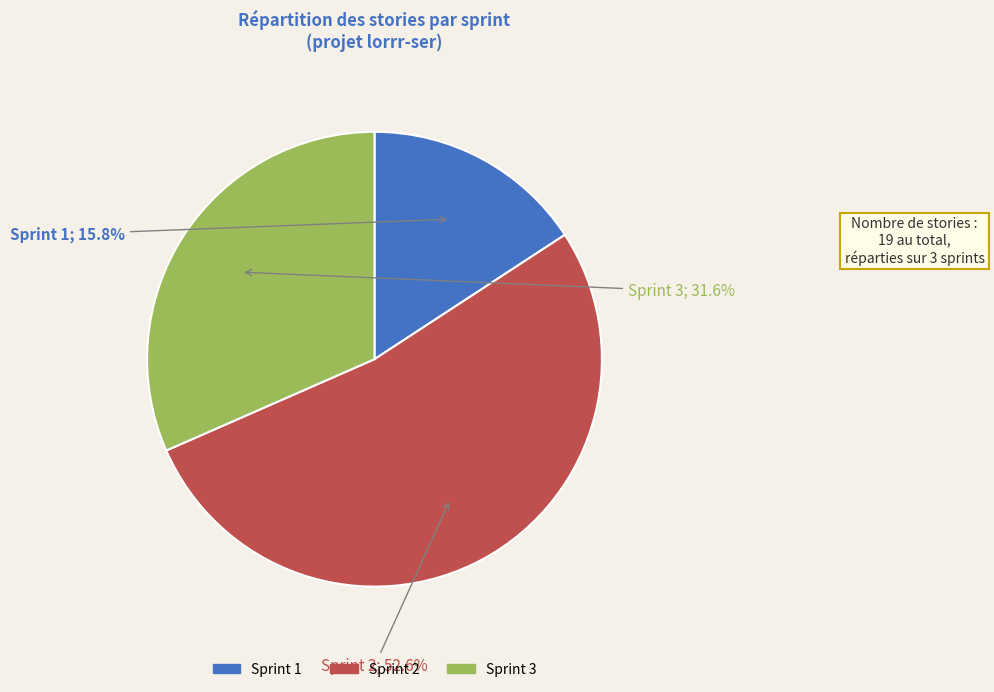

Is it true that Sprint 1 is 16% of the pie?

True